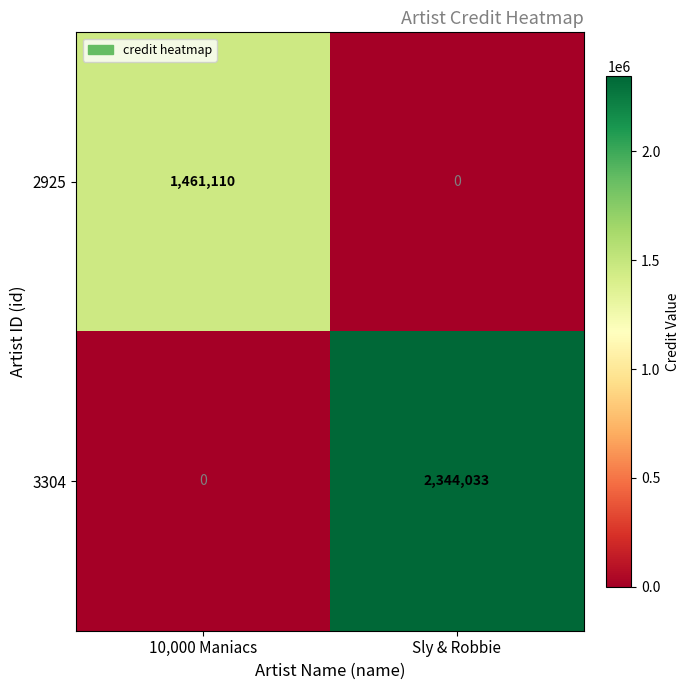

Reading left to right, transcribe all the data shown in this chart.

2925: 10,000 Maniacs=1461110	Sly & Robbie=0
3304: 10,000 Maniacs=0	Sly & Robbie=2344033